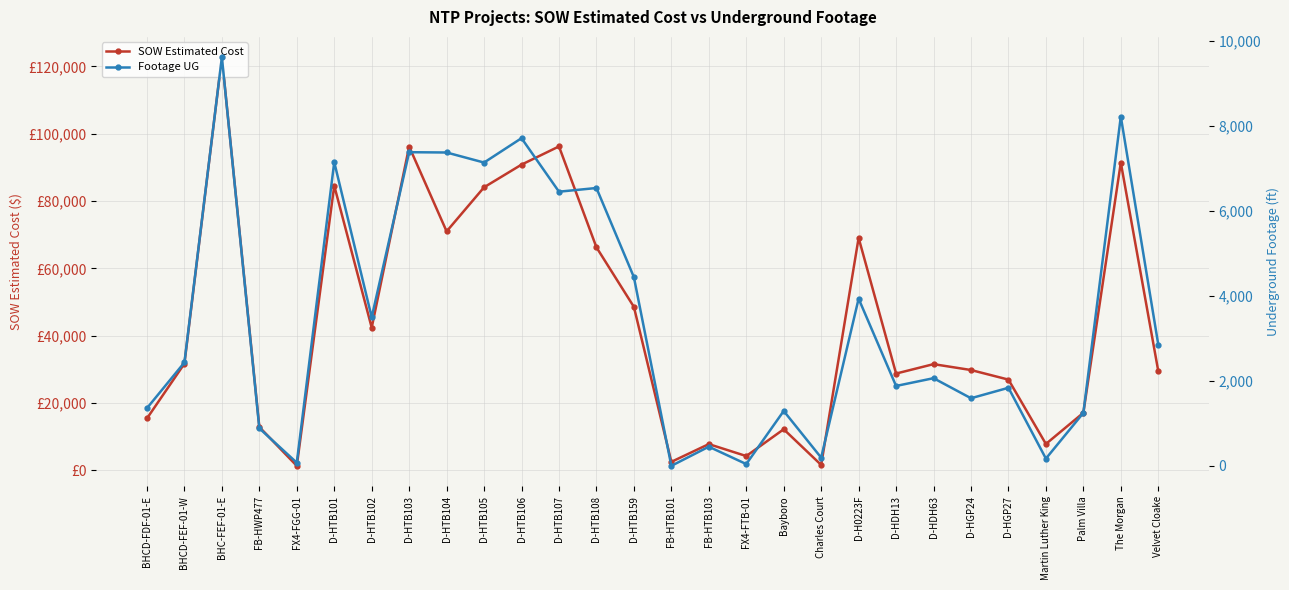

What is the total value across all series at Bayboro?

13505.7